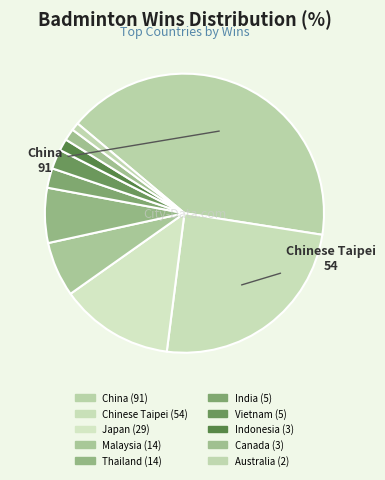

How many slices are in this pie chart?

10